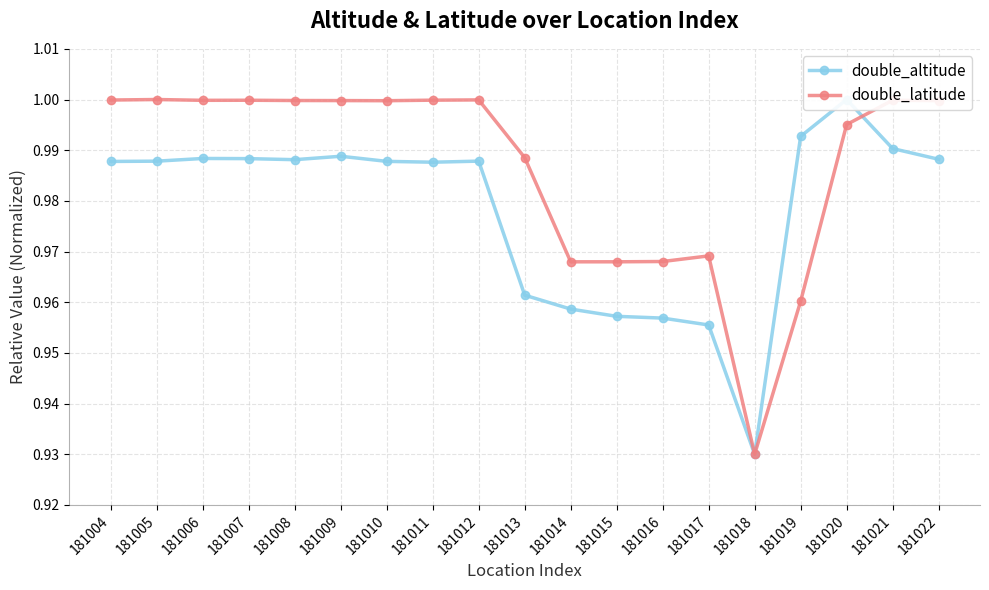

Reading left to right, what are all the values shown in this chart?

double_altitude: 1.0	1.0	1.0	1.0	1.0	1.0	1.0	1.0	1.0	1.0	1.0	1.0	1.0	1.0	0.9	1.0	1.0	1.0	1.0
double_latitude: 1.0	1.0	1.0	1.0	1.0	1.0	1.0	1.0	1.0	1.0	1.0	1.0	1.0	1.0	0.9	1.0	1.0	1.0	1.0